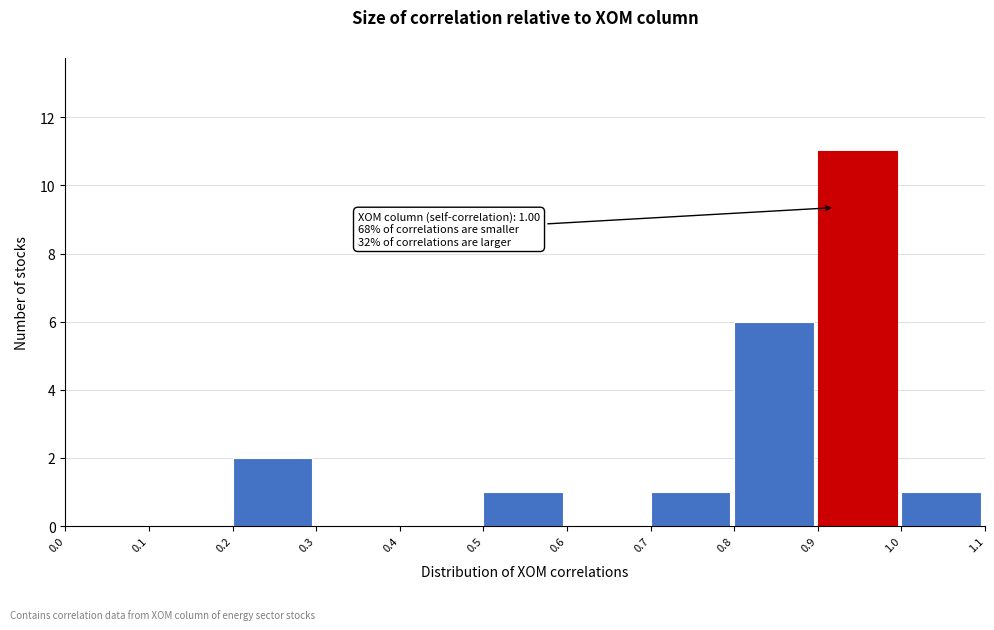

Which range on the x-axis has the tallest bar?

0.9 to 1.0